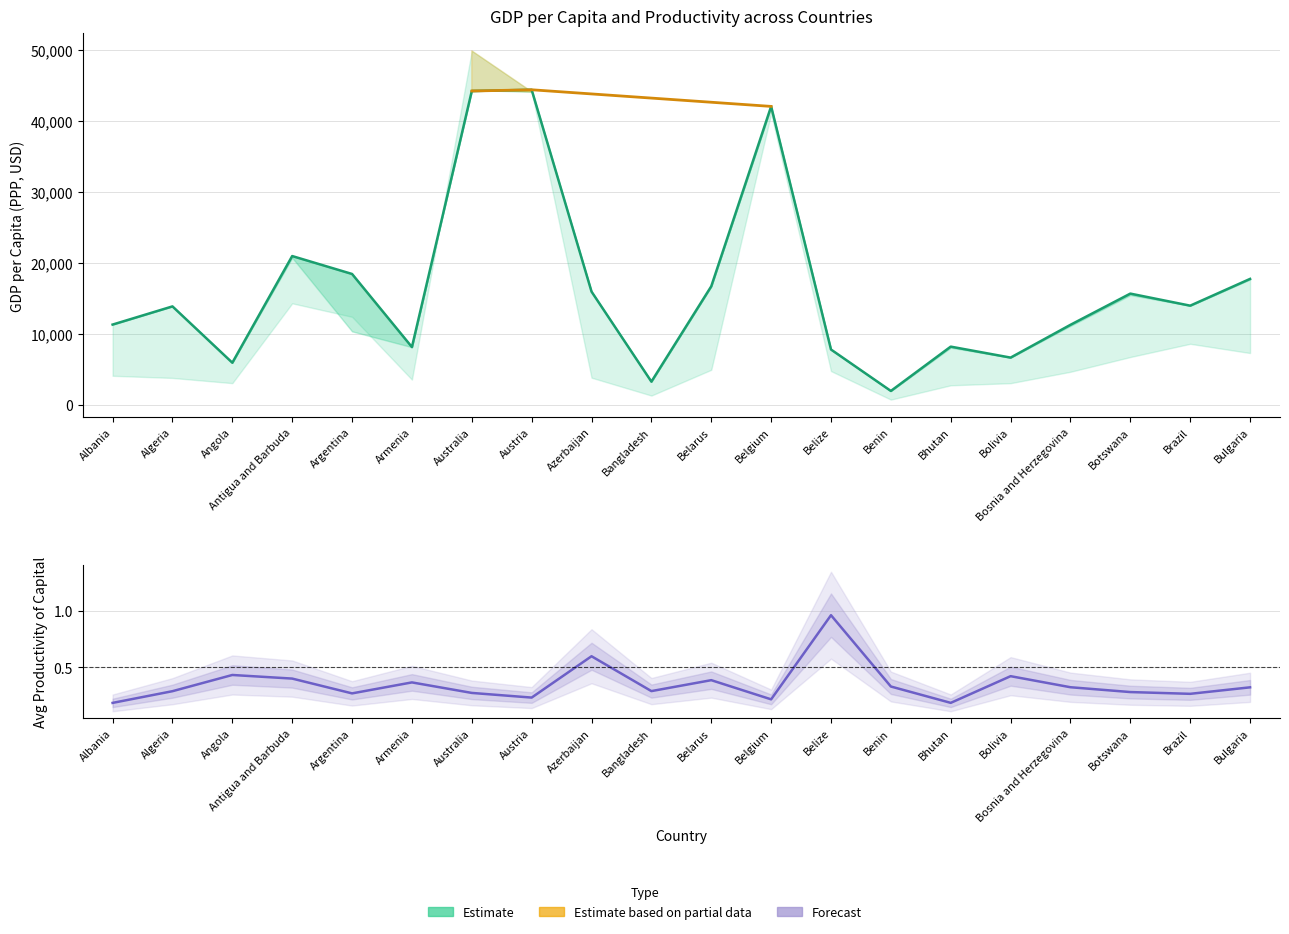

Reading right to left, what are all the values shown in this chart?

gdp_pc_pp: Bulgaria=17794.5	Brazil=14023.7	Botswana=15723.2	Bosnia and Herzegovina=11327.5	Bolivia=6708.0	Bhutan=8253.3	Benin=2010.0	Belize=7846.0	Belgium=42094.6	Belarus=16752.1	Bangladesh=3319.3	Azerbaijan=16001.3	Austria=44438.7	Australia=44260.6	Armenia=8190.2	Argentina=18489.4	Antigua and Barbuda=21013.0	Angola=5984.6	Algeria=13921.2	Albania=11359.2
avg_prod_k: Bulgaria=0.3	Brazil=0.3	Botswana=0.3	Bosnia and Herzegovina=0.3	Bolivia=0.4	Bhutan=0.2	Benin=0.3	Belize=1.0	Belgium=0.2	Belarus=0.4	Bangladesh=0.3	Azerbaijan=0.6	Austria=0.2	Australia=0.3	Armenia=0.4	Argentina=0.3	Antigua and Barbuda=0.4	Angola=0.4	Algeria=0.3	Albania=0.2